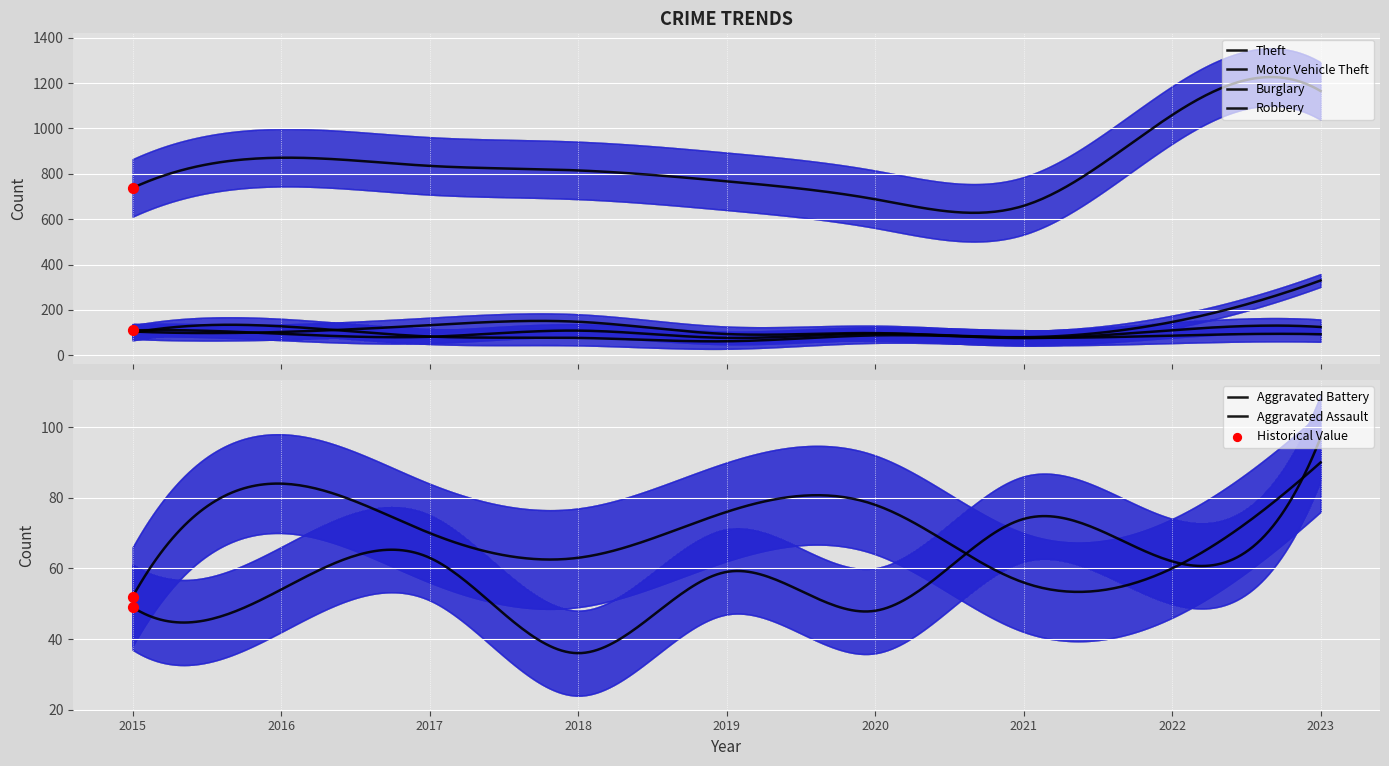

What are all the series names shown in the legend?

Theft, Motor Vehicle Theft, Burglary, Robbery, Aggravated Battery, Aggravated Assault